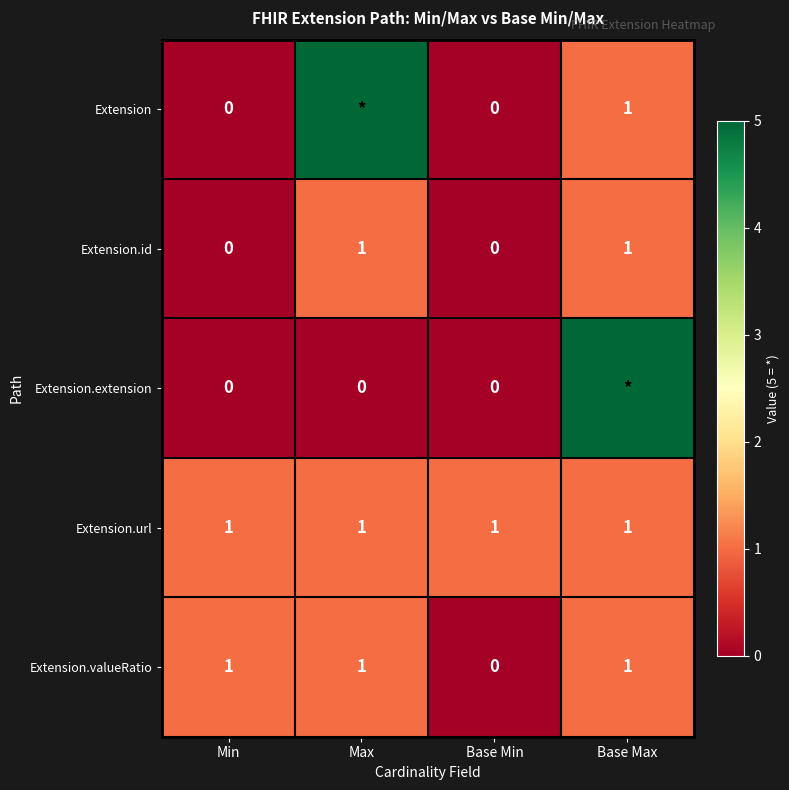

At which label does Extension.valueRatio reach its minimum?

Base Min